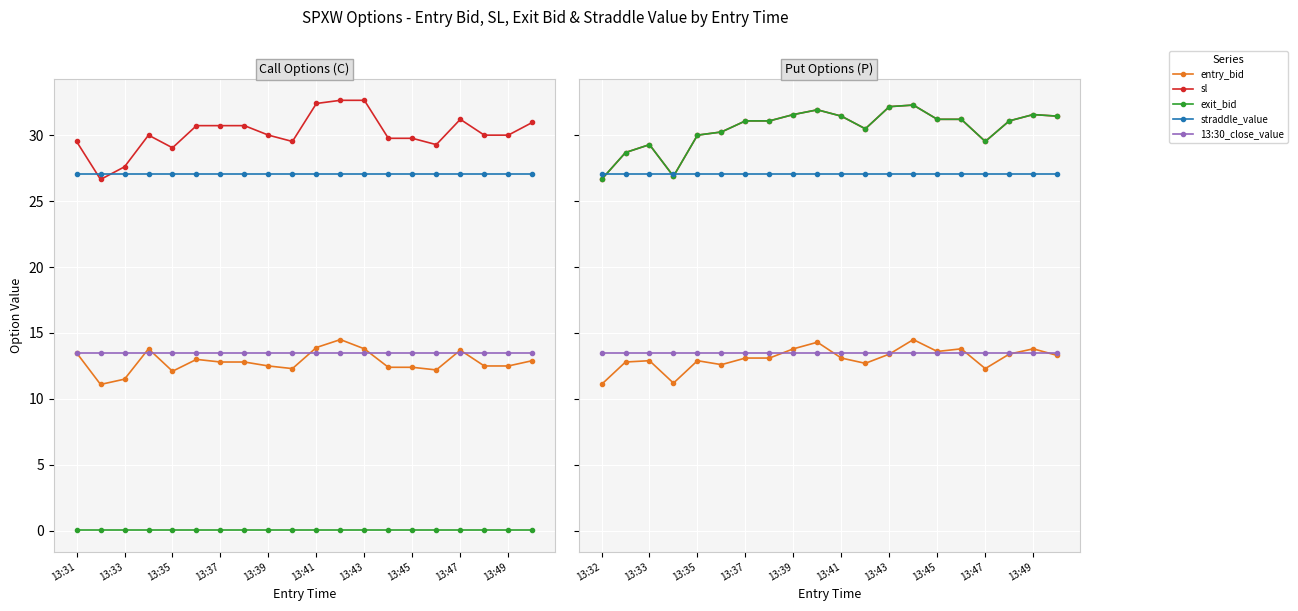

Rank the series by their maximum value, from highest to lowest.

sl, exit_bid, straddle_value, entry_bid, 13:30_close_value